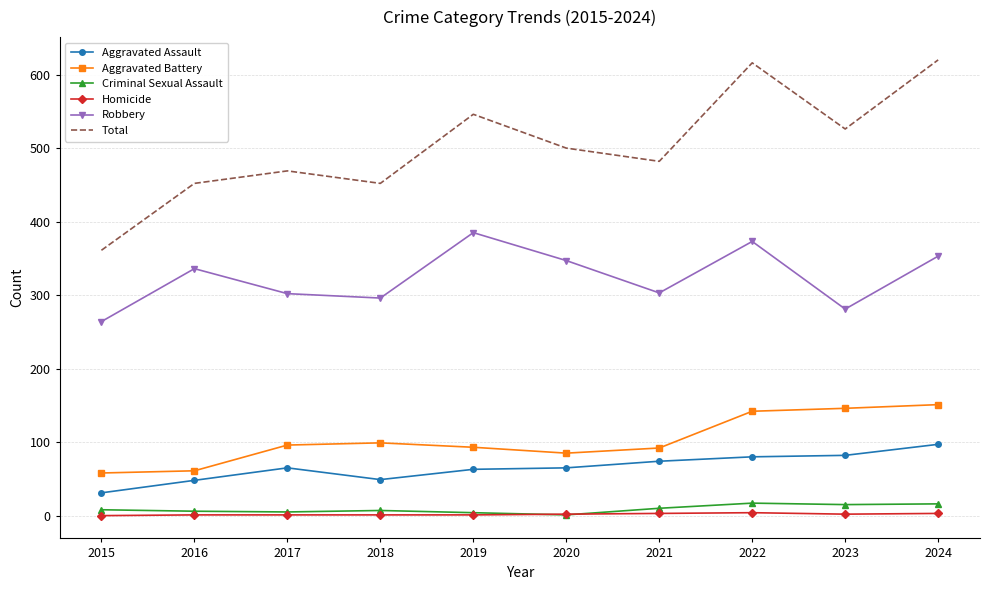

True or false: Robbery and Criminal Sexual Assault cross at least once.

False